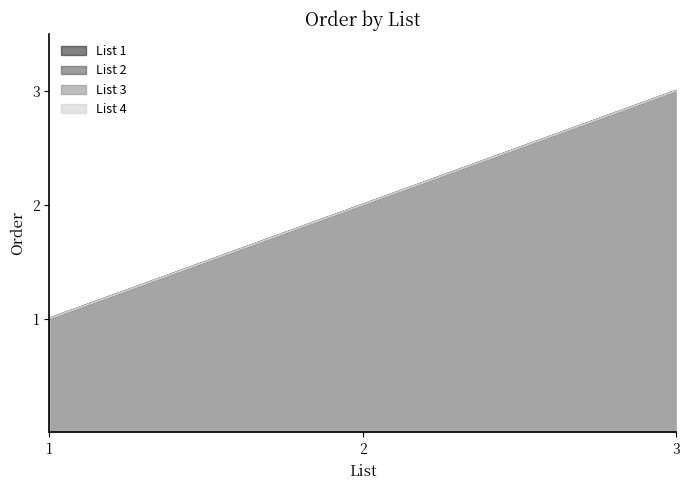

List the labels in order of value, largest first.

1, 2, 3, 4, 1, 2, 3, 4, 1, 2, 3, 4